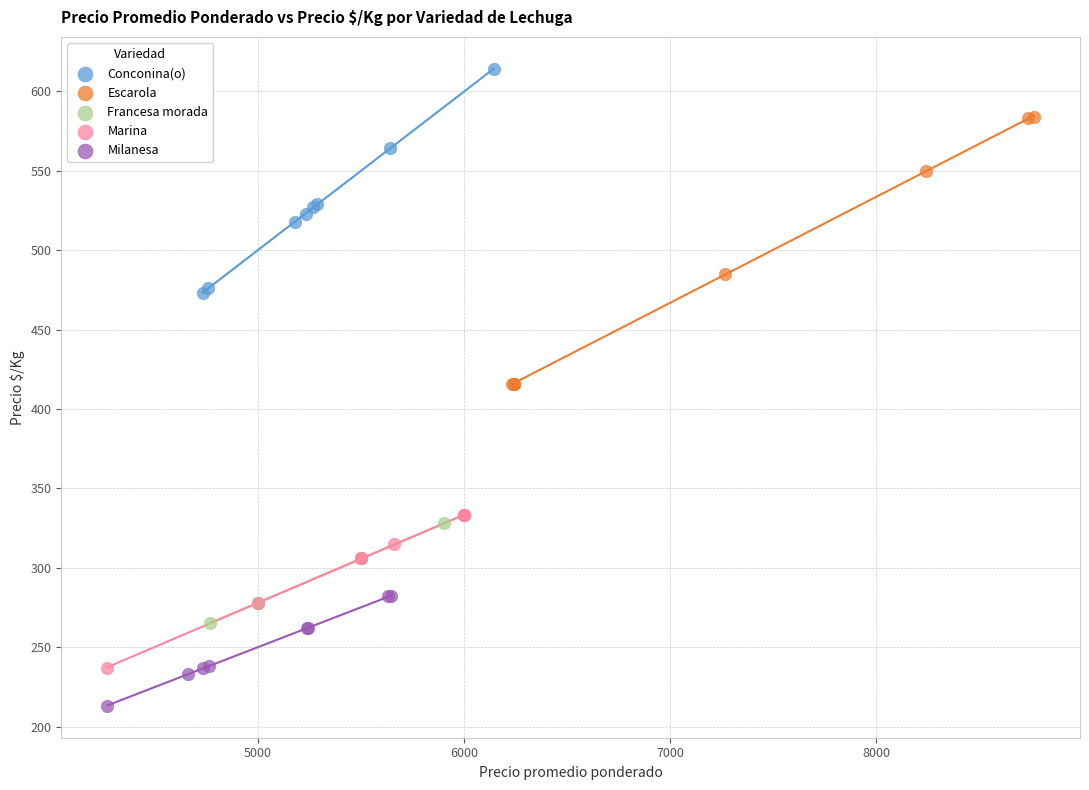

Which series has the widest spread of Y values?

Escarola